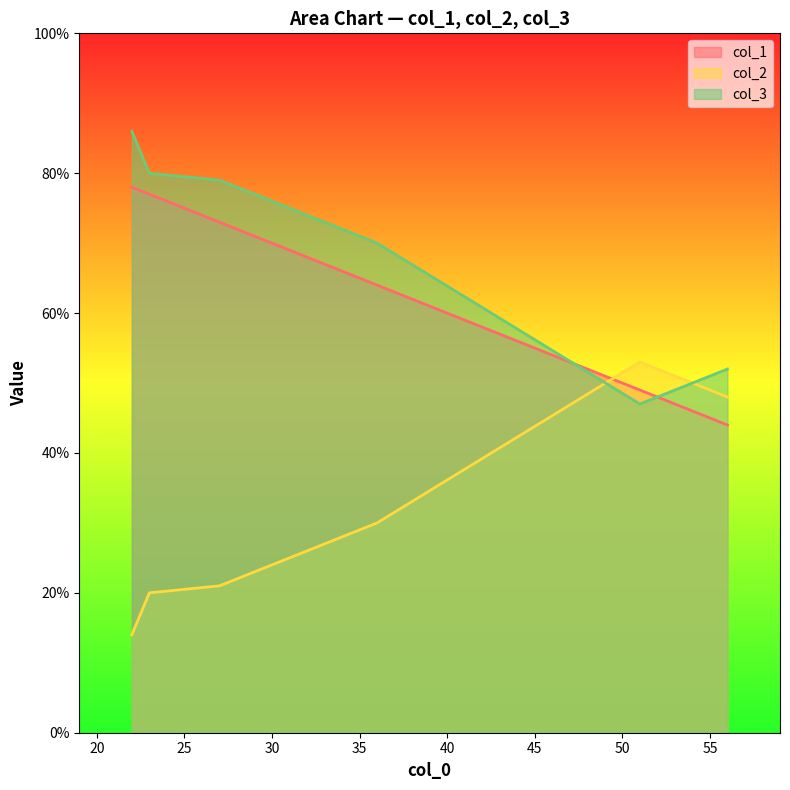

At how many categories does at least one series exceed 83?

1